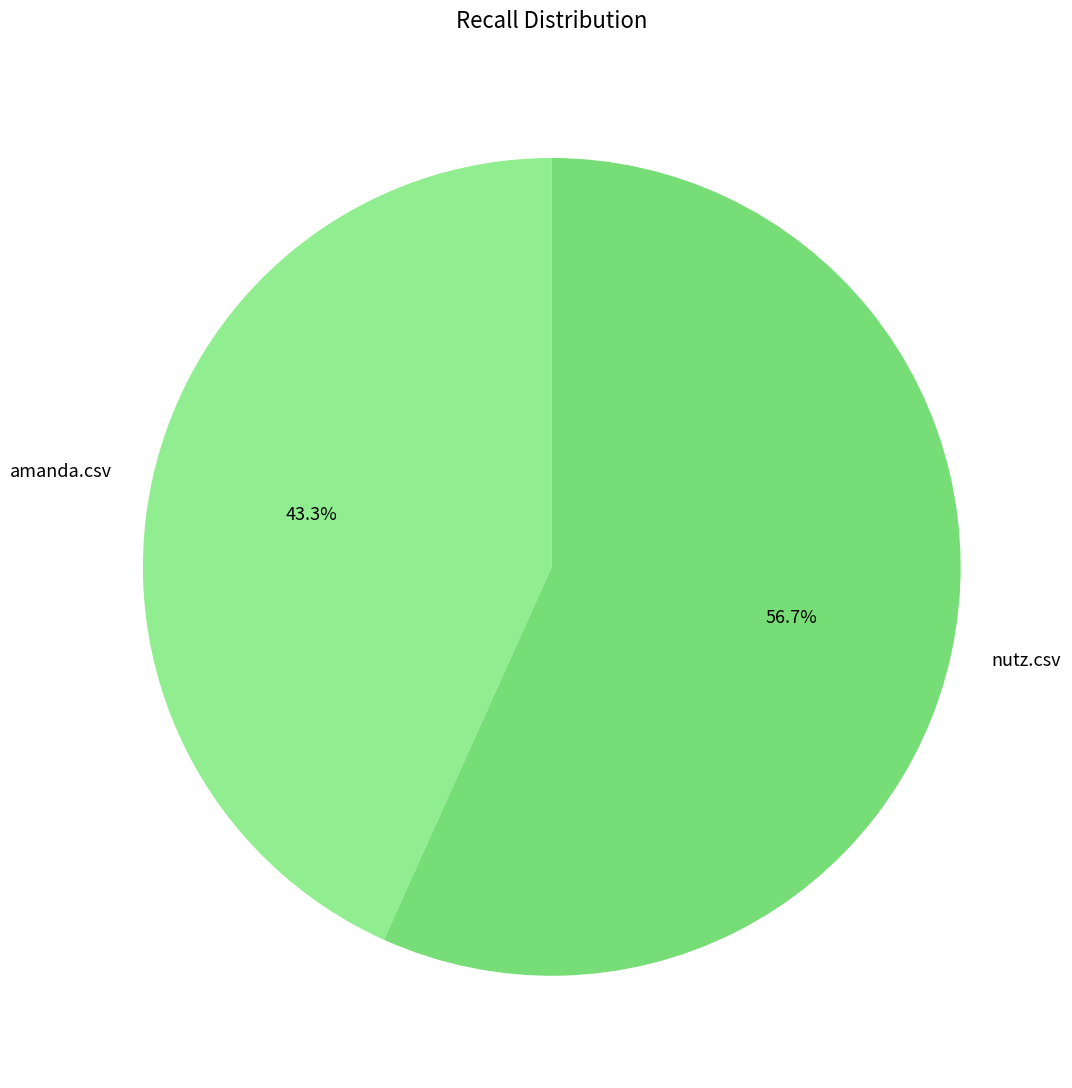

What percentage do amanda.csv and nutz.csv together represent?

100.0%